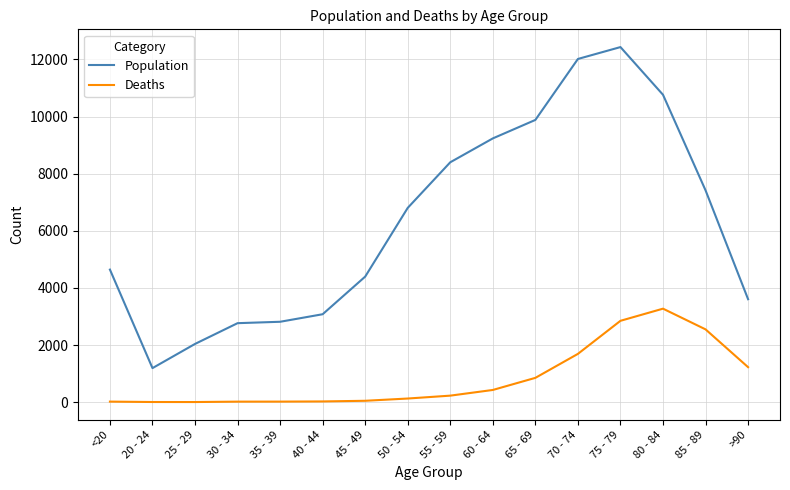

True or false: Deaths has a value of 4 at 20 - 24.

True